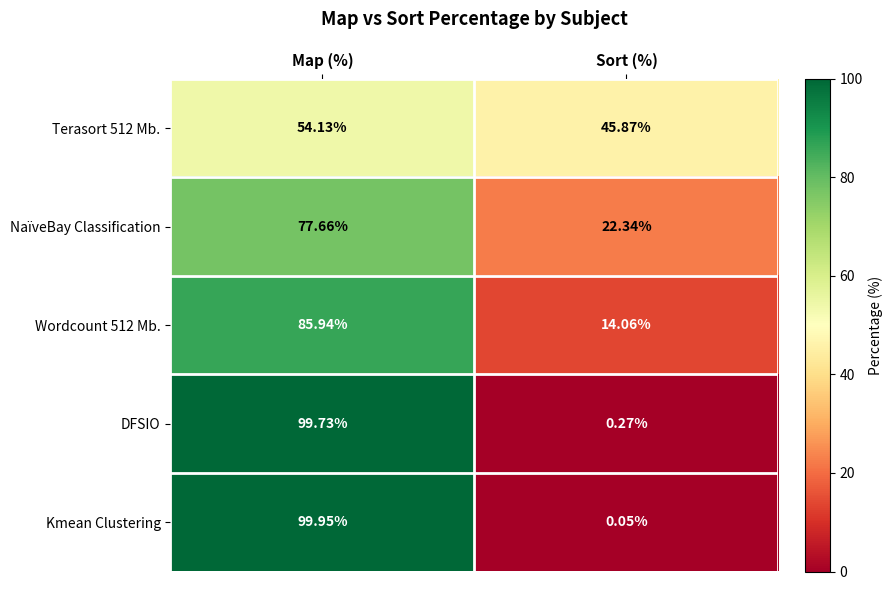

Between Map (%) and Sort (%), which series saw the biggest shift?

Kmean Clustering